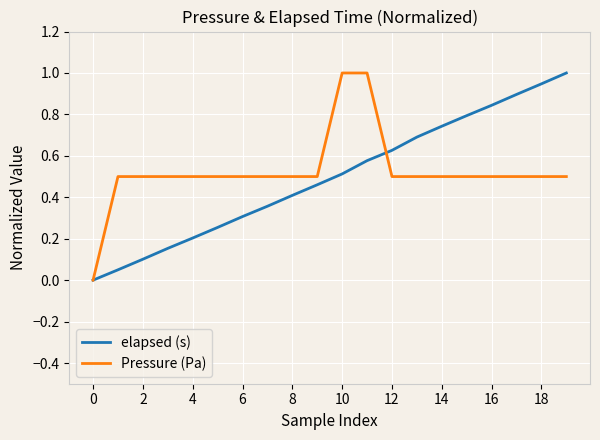

True or false: elapsed (s) has more than 0 points higher than both neighbors.

False